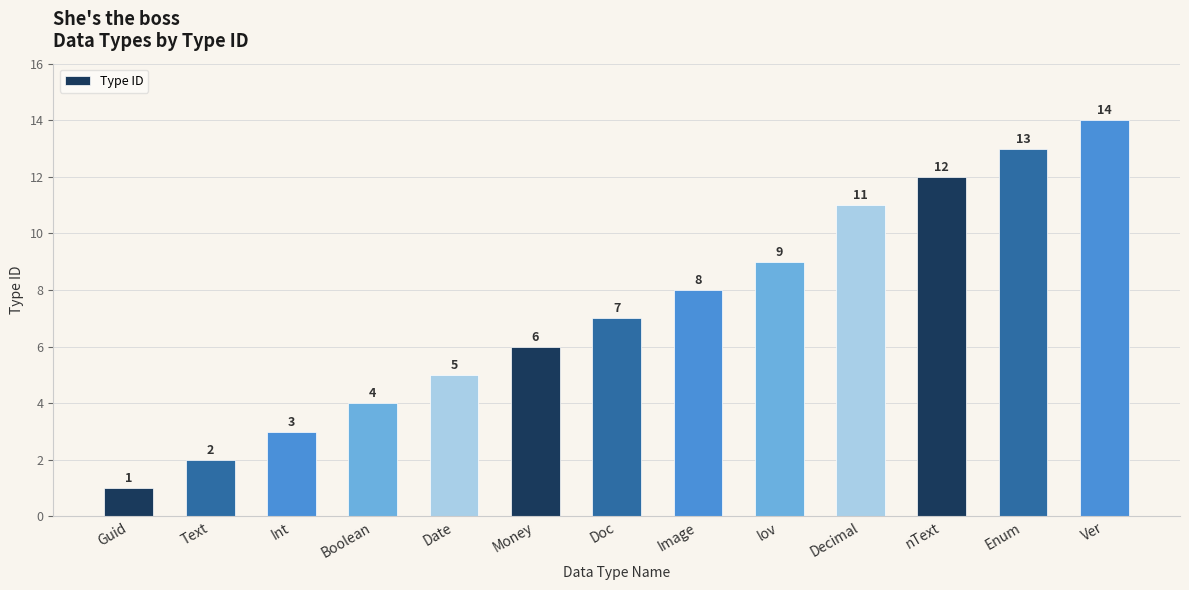

Rank the categories by value from highest to lowest.

Ver, Enum, nText, Decimal, lov, Image, Doc, Money, Date, Boolean, Int, Text, Guid